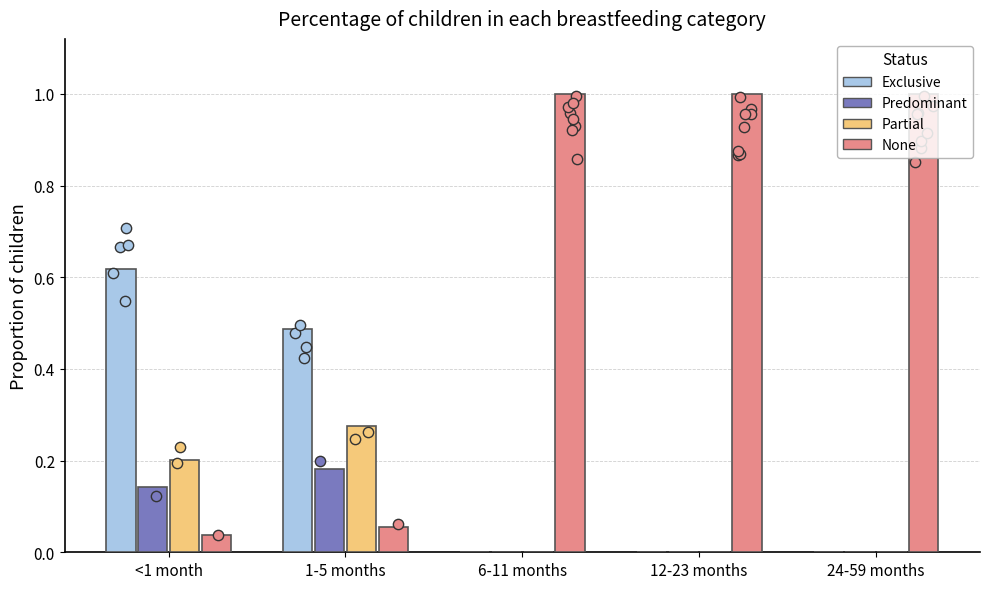

Which series has the widest spread of Y values?

None